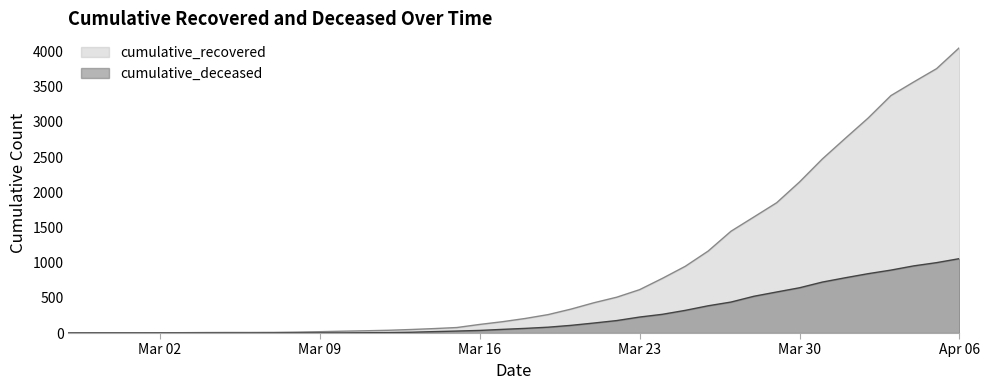

Which series changed the most between 2020-02-29 and 2020-03-24?

cumulative_recovered